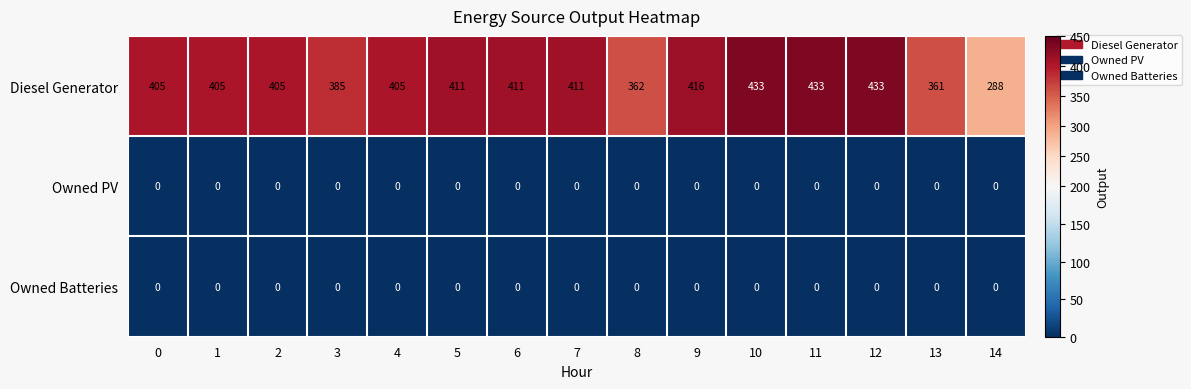

Which series has the largest range (max minus min)?

Diesel Generator